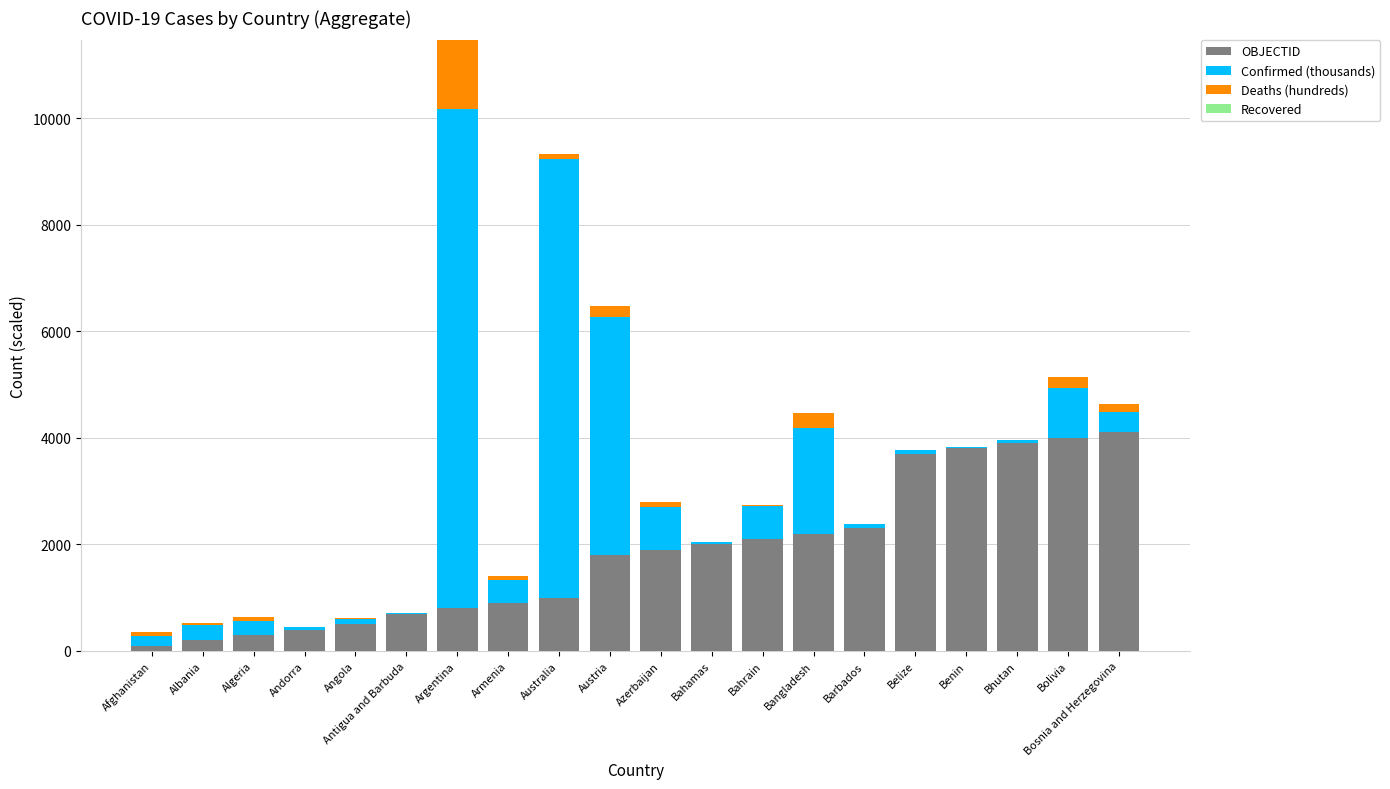

What is the highest value of the OBJECTID series?

4100.0